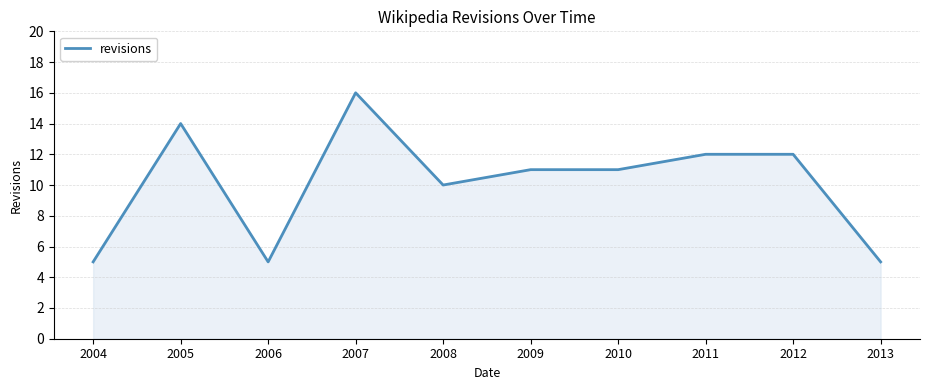

Reading left to right, list all the values displayed in this chart.

5	14	5	16	10	11	11	12	12	5